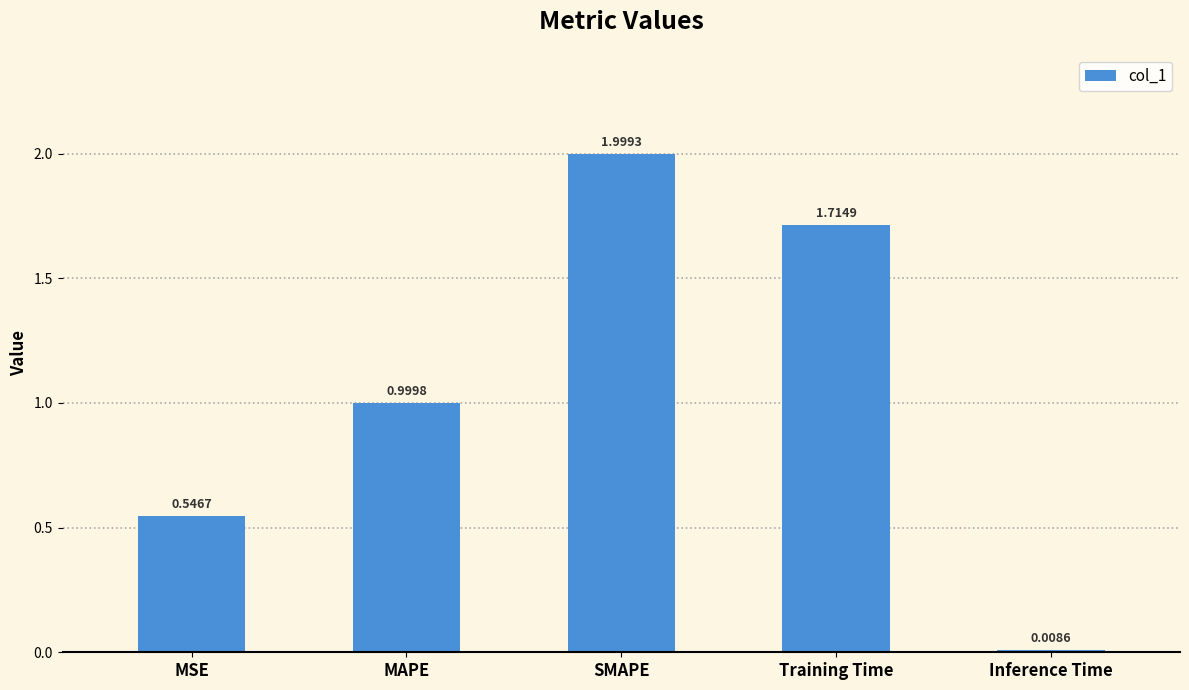

What is the sum of the values at MAPE and Training Time?

2.7